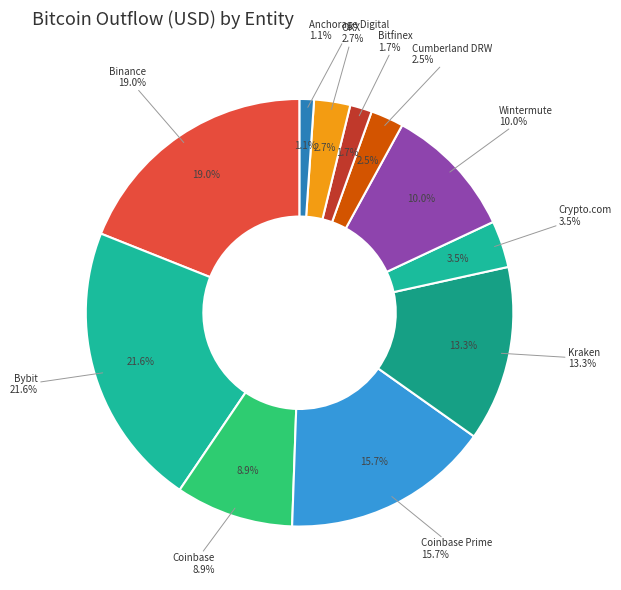

To the nearest percent, what is the difference between the Anchorage Digital and Bitfinex slice percentages?

1%